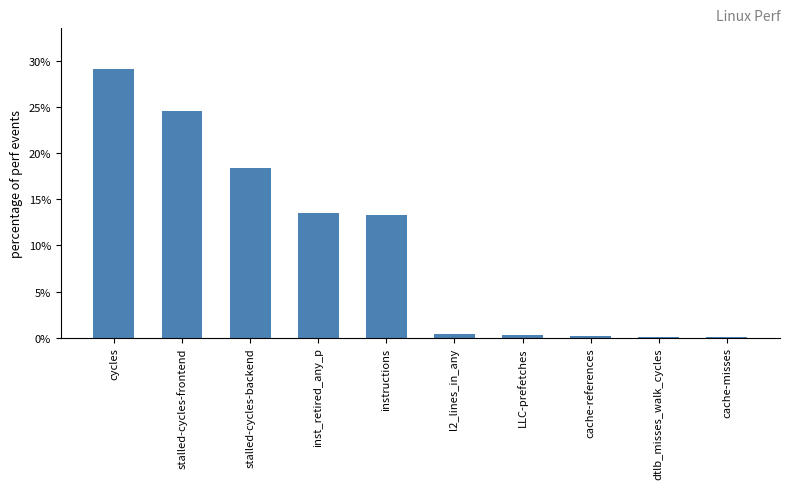

At which category does the chart reach its peak across all series?

cycles